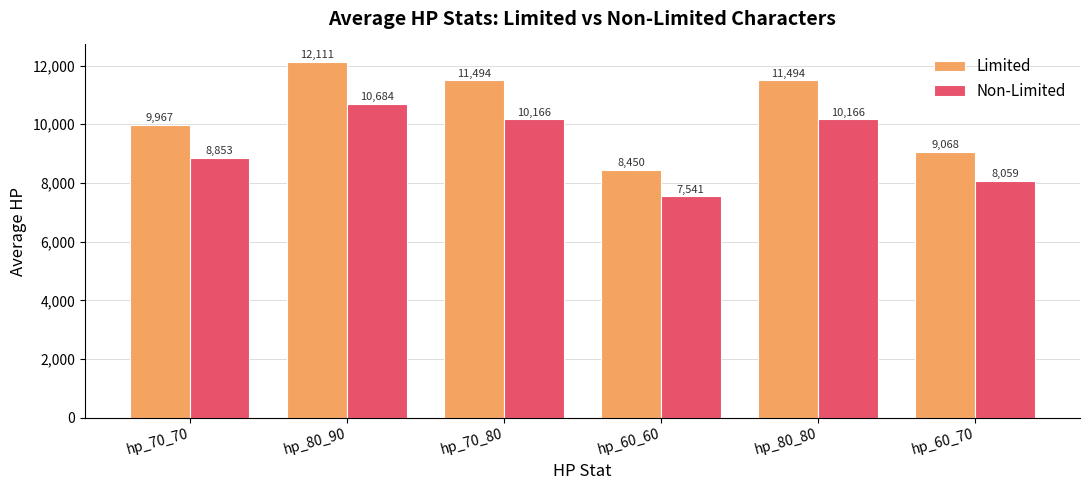

What is the difference between the second highest and minimum values in the Non-Limited series?

2625.3